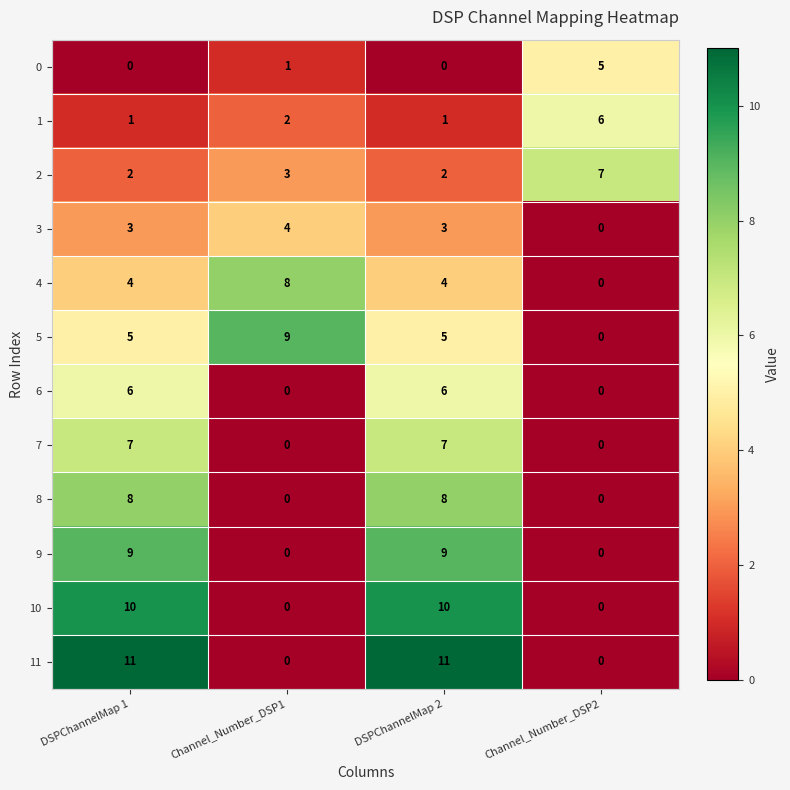

Read the 7 value at DSPChannelMap 2.

7